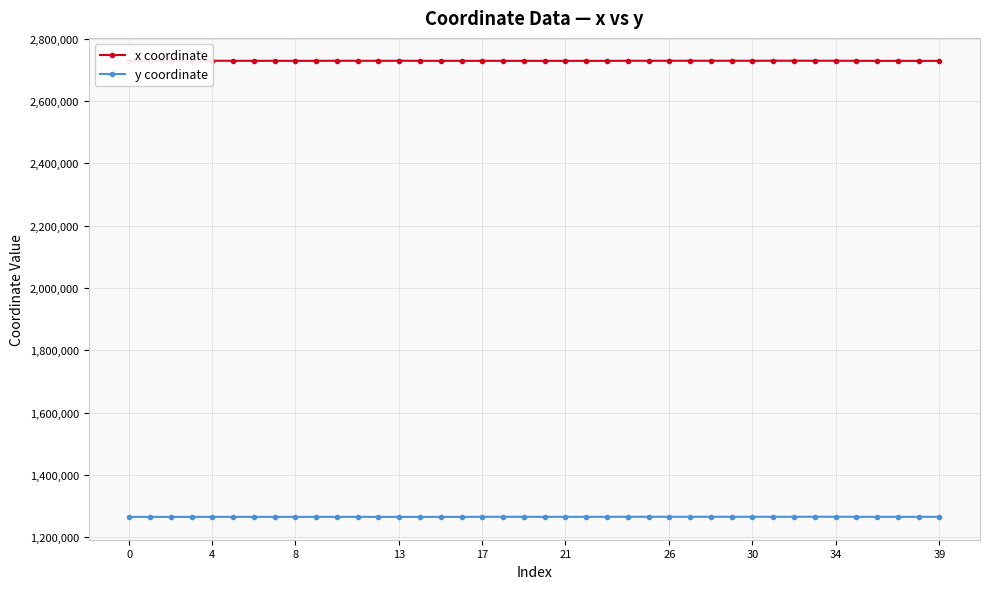

What is the maximum value shown in the chart?

2729878.6